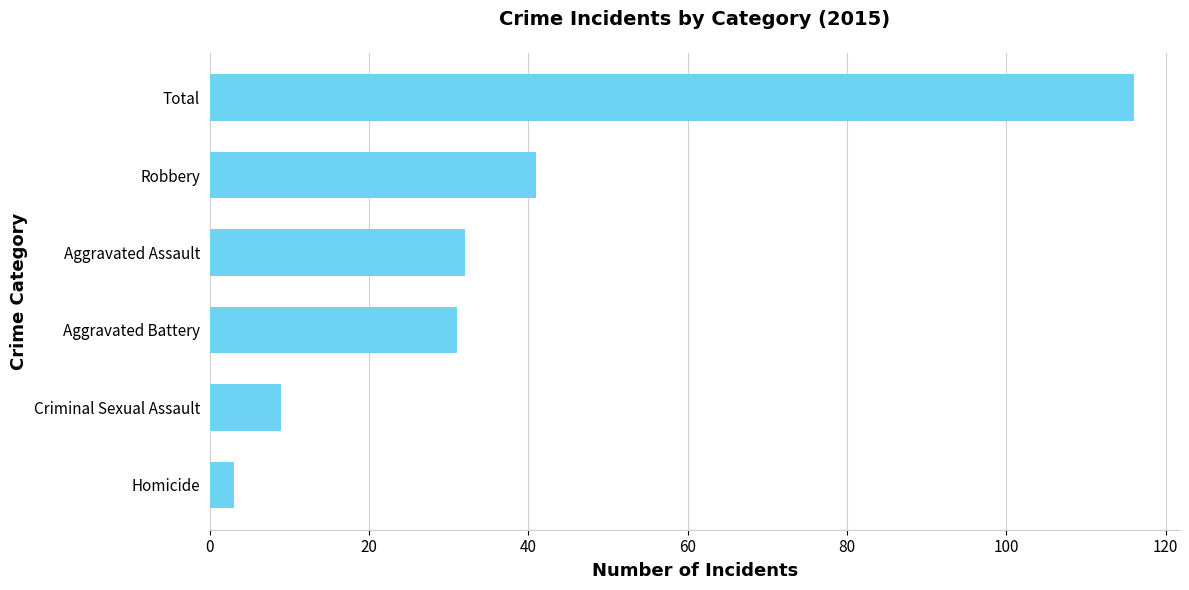

What is the difference between the maximum and minimum values?

113